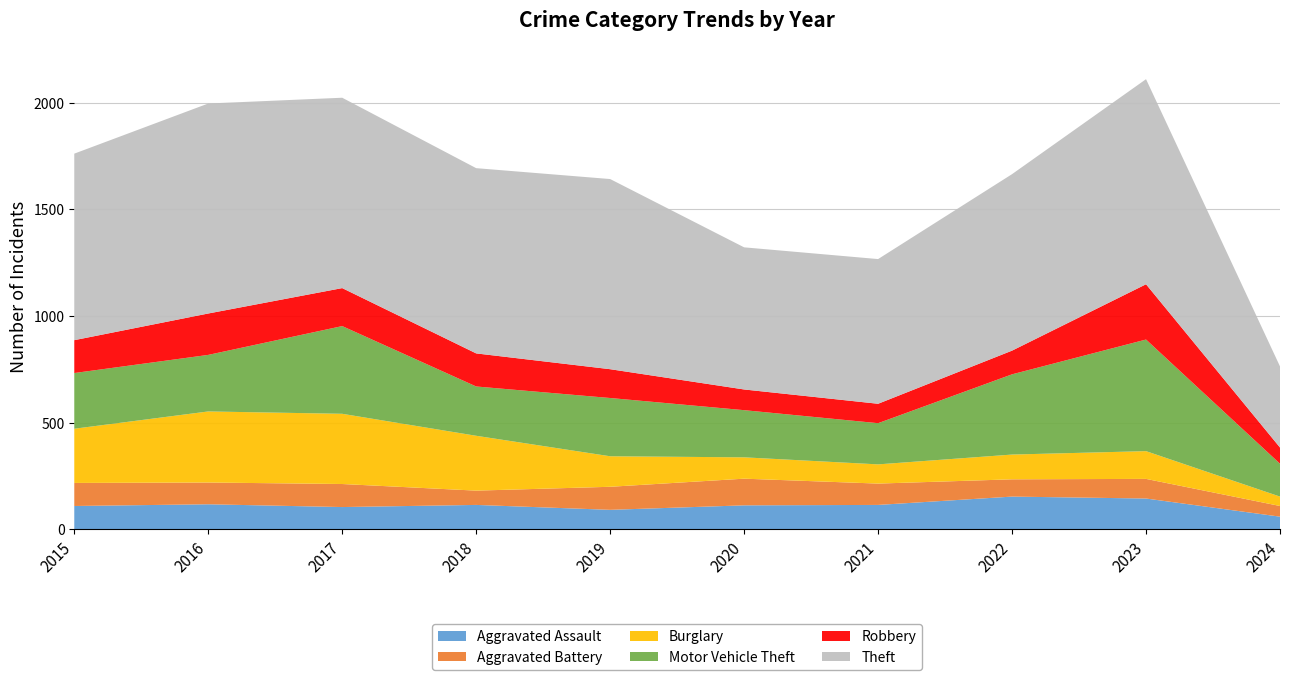

Reading right to left, list all the values displayed in this chart.

Aggravated Assault: 2024=60	2023=145	2022=154	2021=115	2020=113	2019=92	2018=115	2017=105	2016=118	2015=110
Aggravated Battery: 2024=50	2023=92	2022=81	2021=100	2020=125	2019=108	2018=67	2017=108	2016=102	2015=108
Burglary: 2024=44	2023=130	2022=116	2021=90	2020=100	2019=143	2018=257	2017=329	2016=333	2015=254
Motor Vehicle Theft: 2024=154	2023=523	2022=376	2021=193	2020=221	2019=273	2018=231	2017=411	2016=265	2015=261
Robbery: 2024=76	2023=259	2022=111	2021=91	2020=97	2019=135	2018=155	2017=178	2016=194	2015=154
Theft: 2024=380	2023=961	2022=827	2021=678	2020=666	2019=891	2018=868	2017=892	2016=984	2015=874